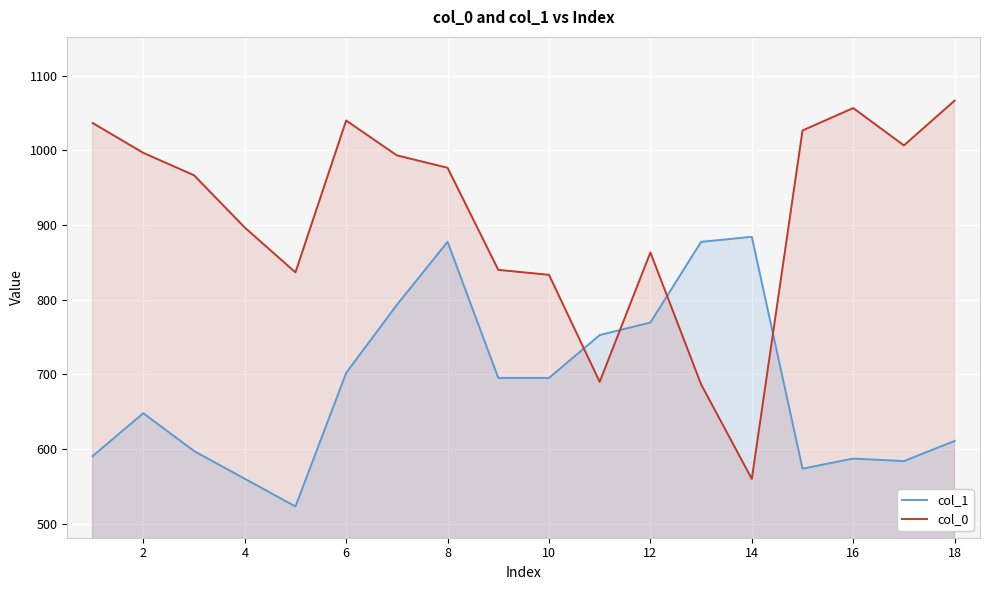

How many intersections are there between col_0 and col_1?

4